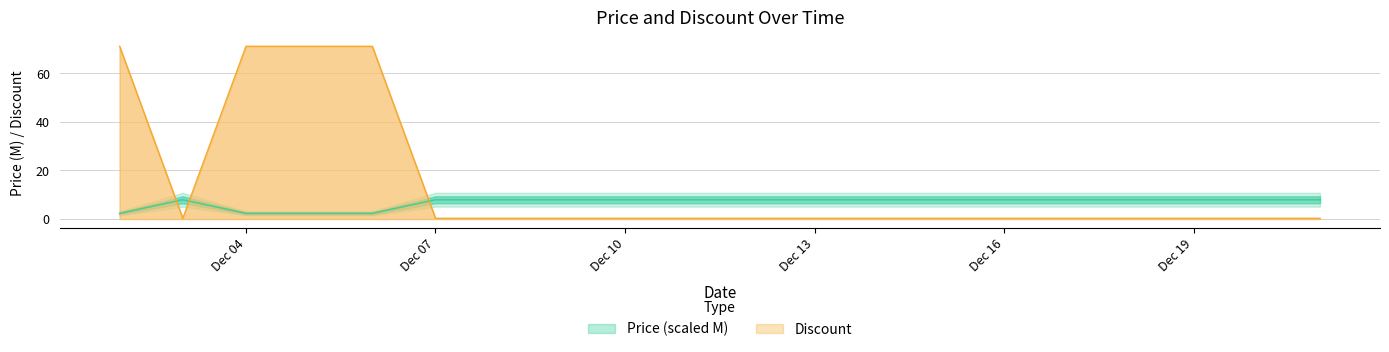

At which label is Discount closest to 35?

2023-12-03